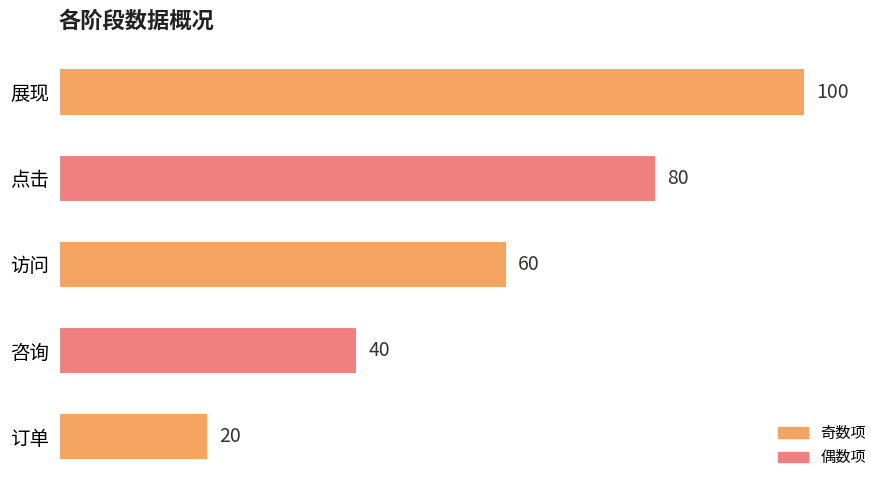

Reading bottom to top, extract all data points from this chart.

订单=20	咨询=40	访问=60	点击=80	展现=100